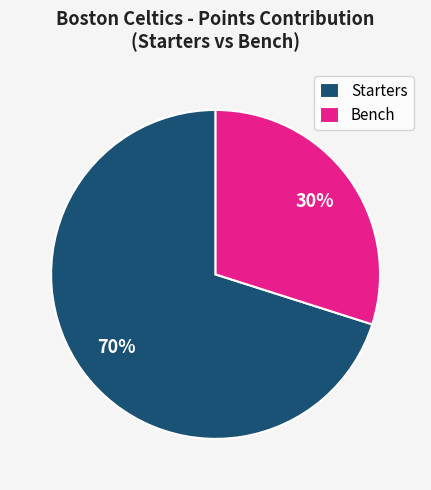

Which slice is the largest?

Starters